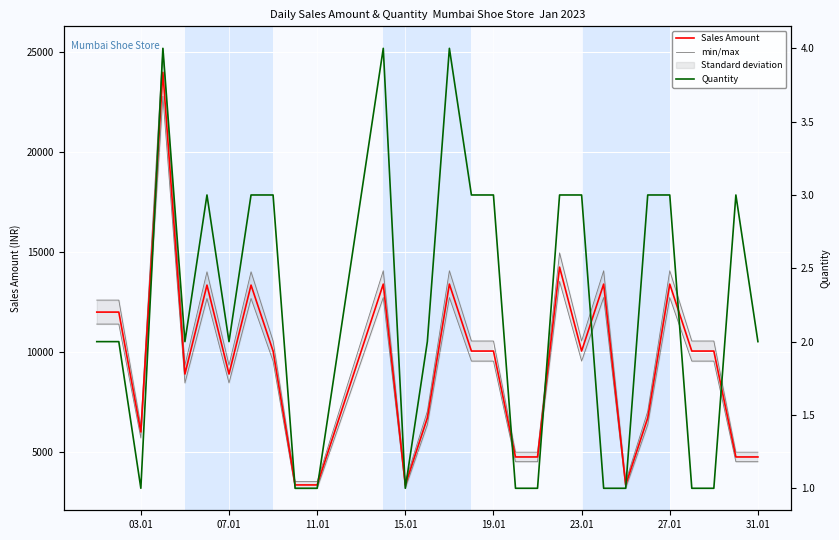

The value of Sales Amount at 07.01 is 3077. True or false?

False